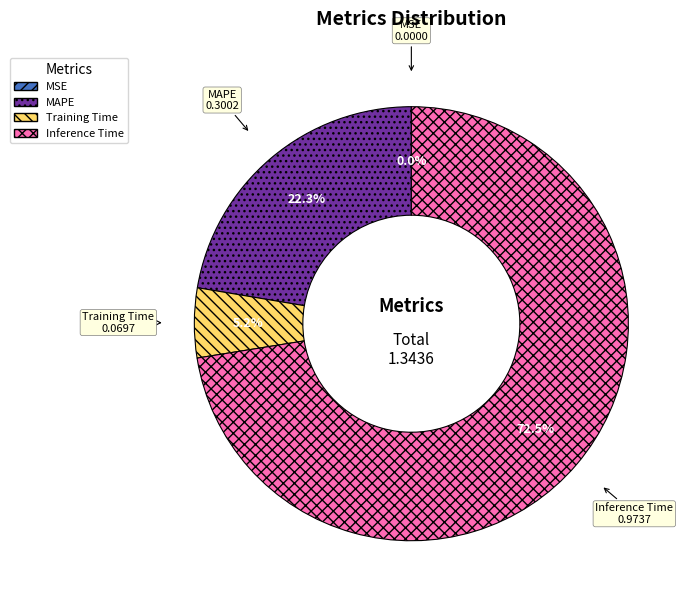

Which has a higher value, MAPE or Training Time?

MAPE